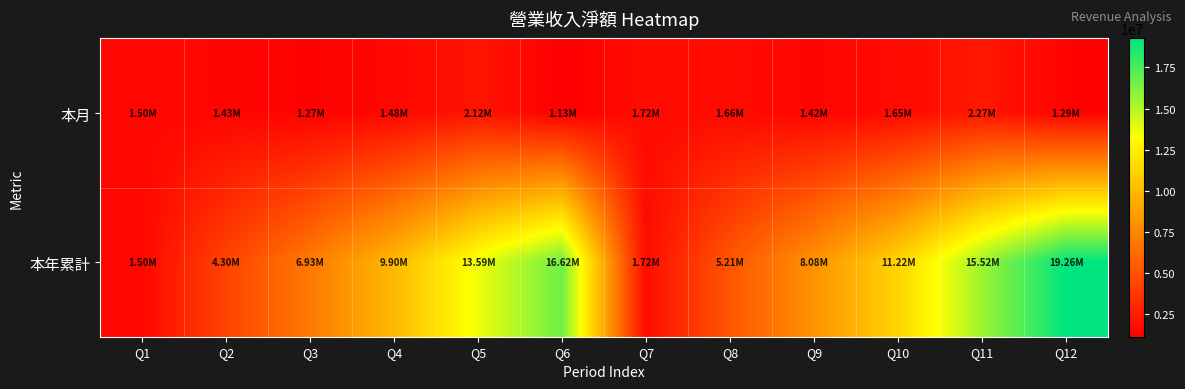

What is the total value across all series at Q1?

3005192